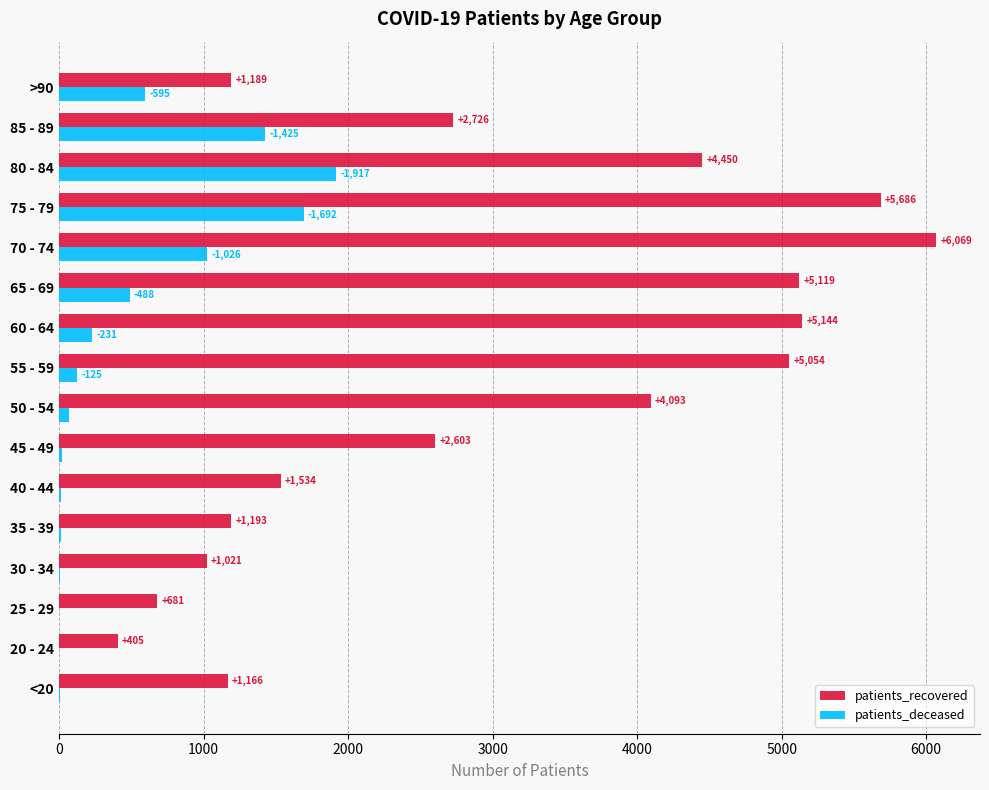

Which series has the largest total across all categories?

patients_recovered